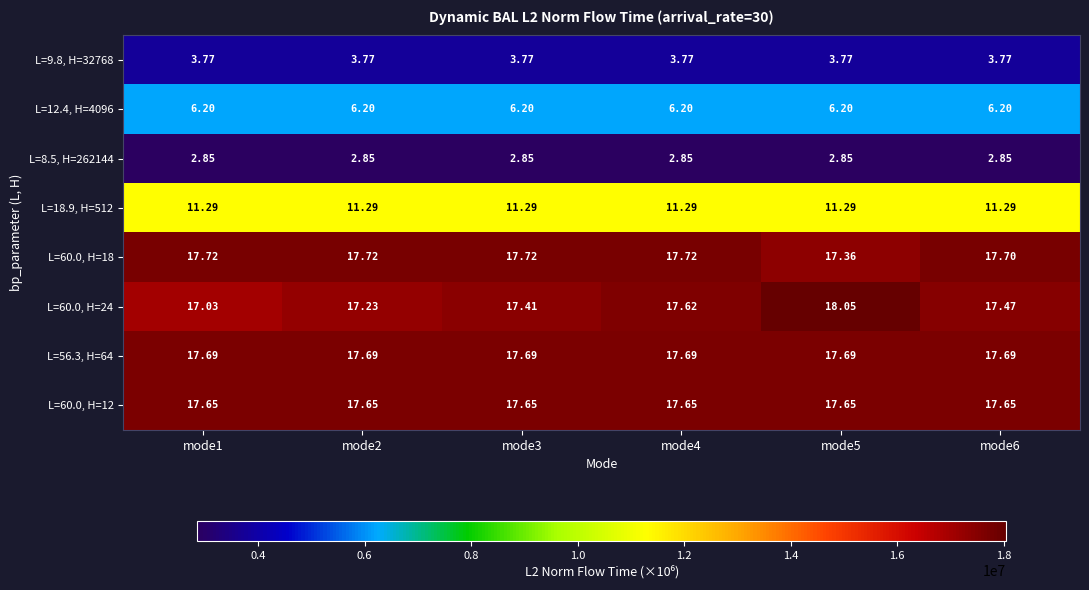

Which series has the largest range (max minus min)?

L=60.0, H=24